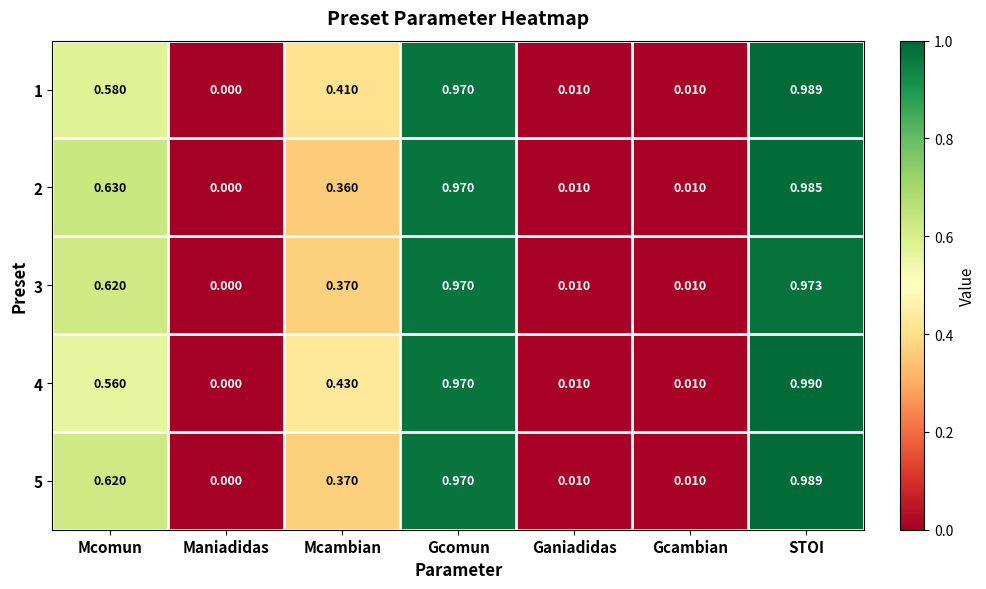

At which label does 2 reach its minimum?

Maniadidas